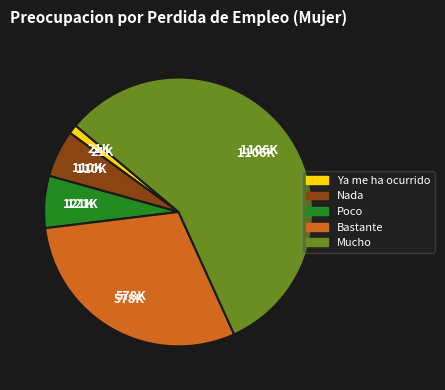

Do Nada and Poco together represent more than half of the pie?

No